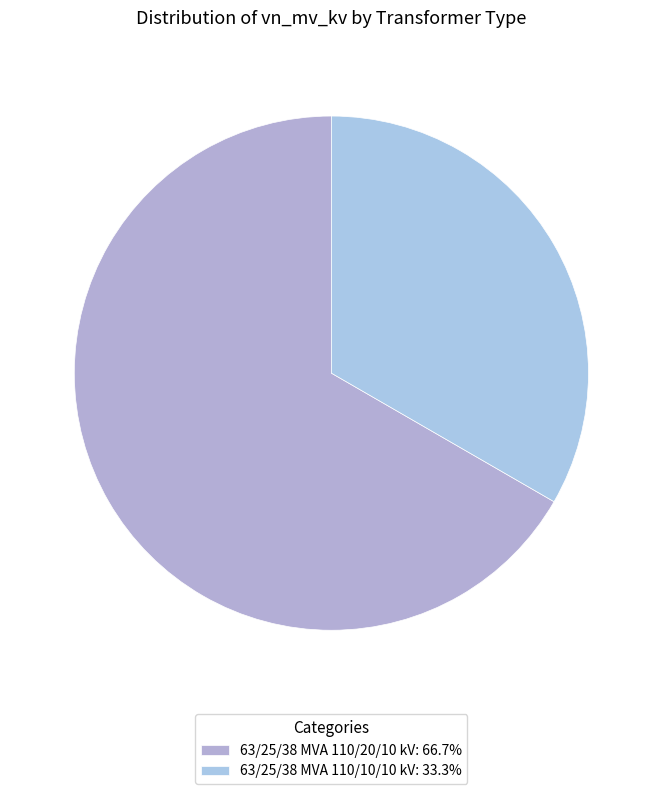

How many slices are in this pie chart?

2